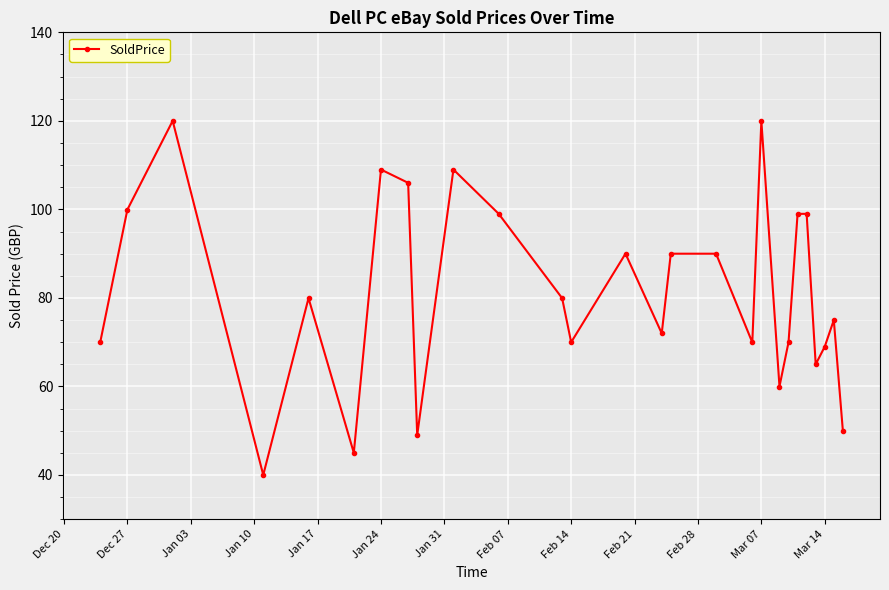

What is the smallest value displayed?

40.0